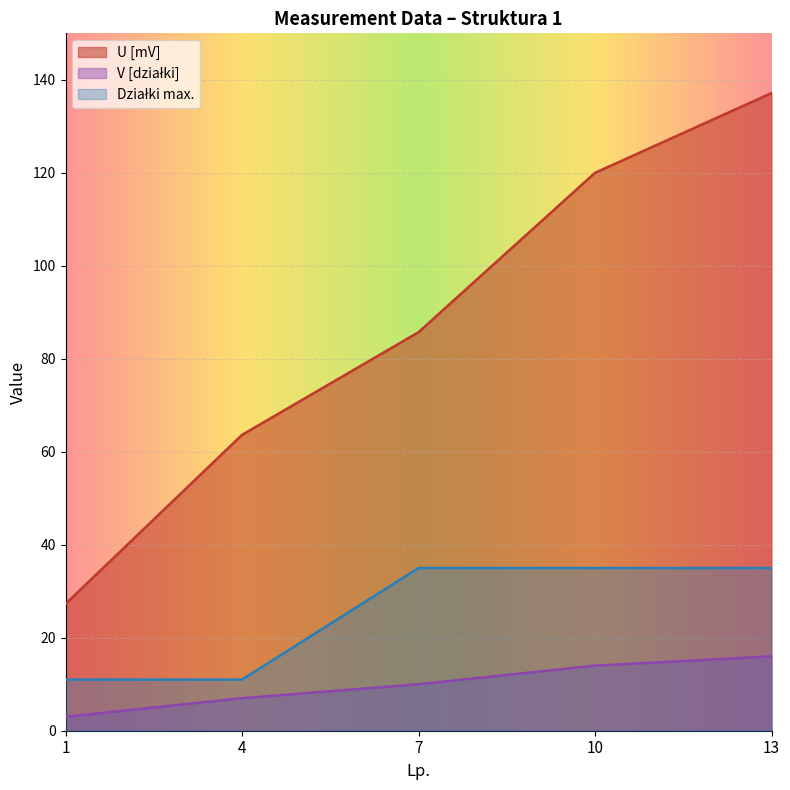

Does the chart display data point markers on the line(s)?

No